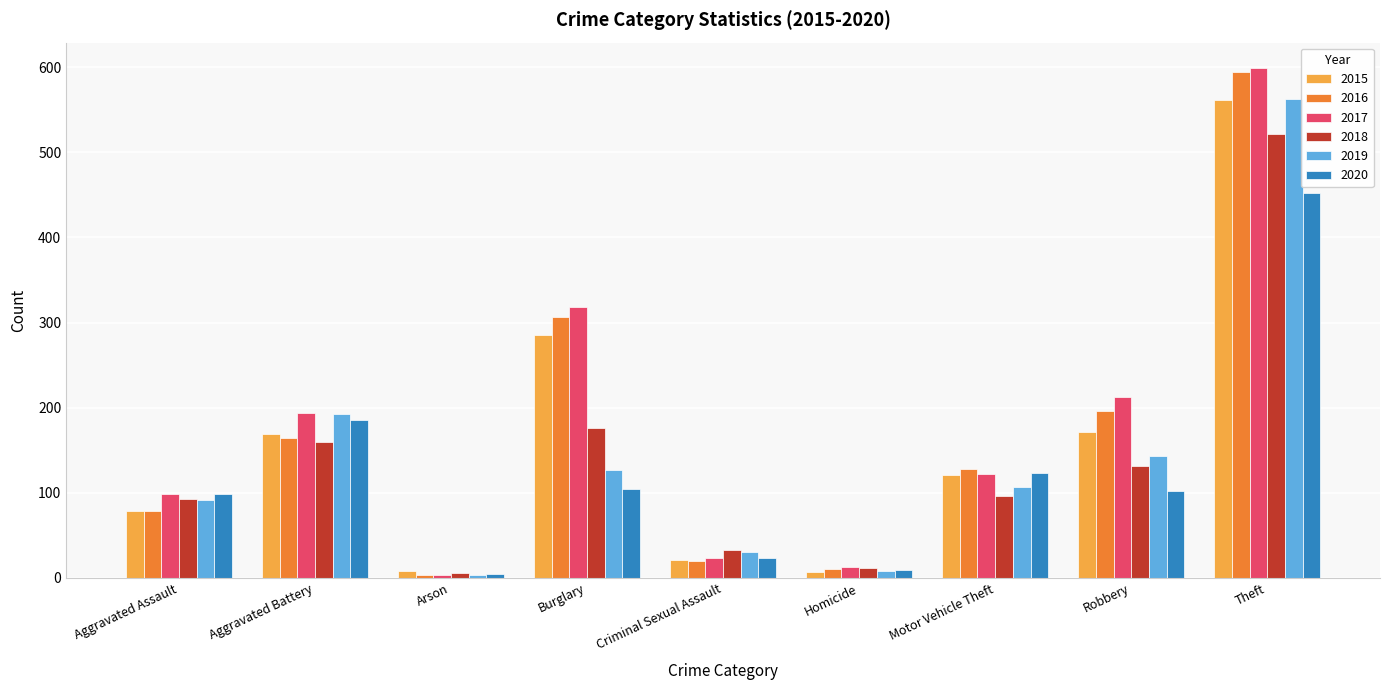

Is it true that 2018 equals 93 at Aggravated Assault?

True